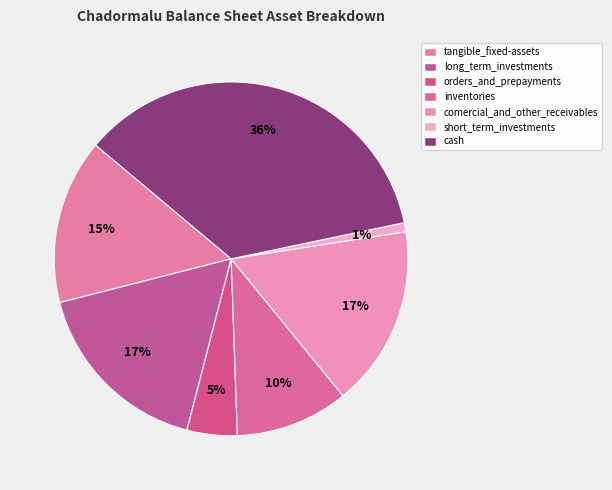

Which slice is the largest?

cash